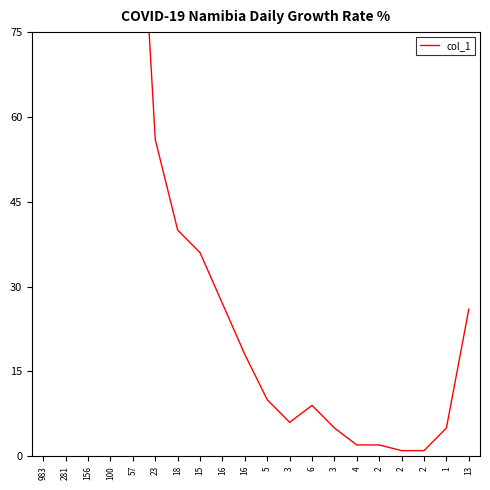

Is it true that the value at 1 is 5?

True